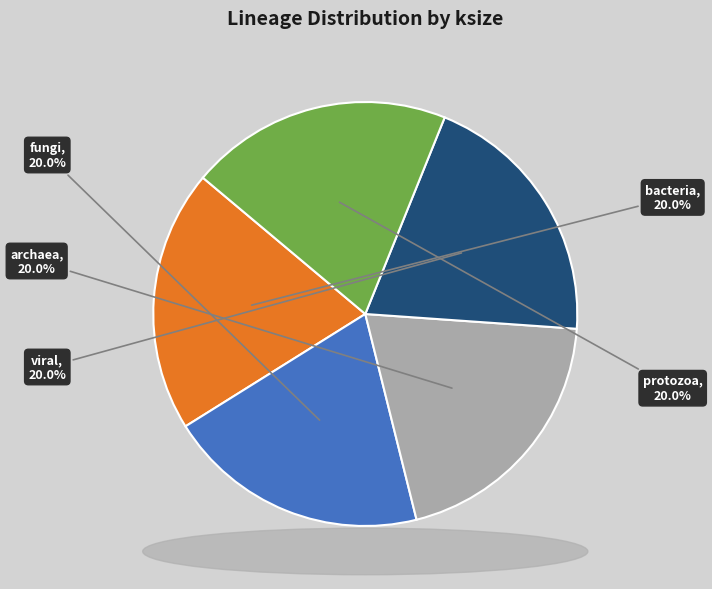

True or false: viral accounts for 1% of the total.

False